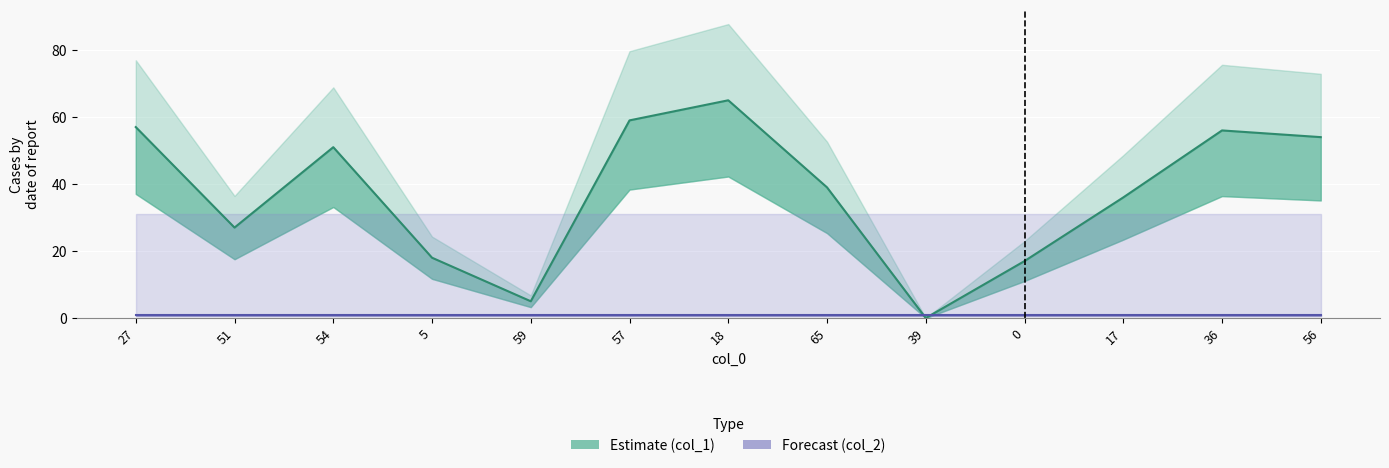

Between 54 and 65, which is larger?

54